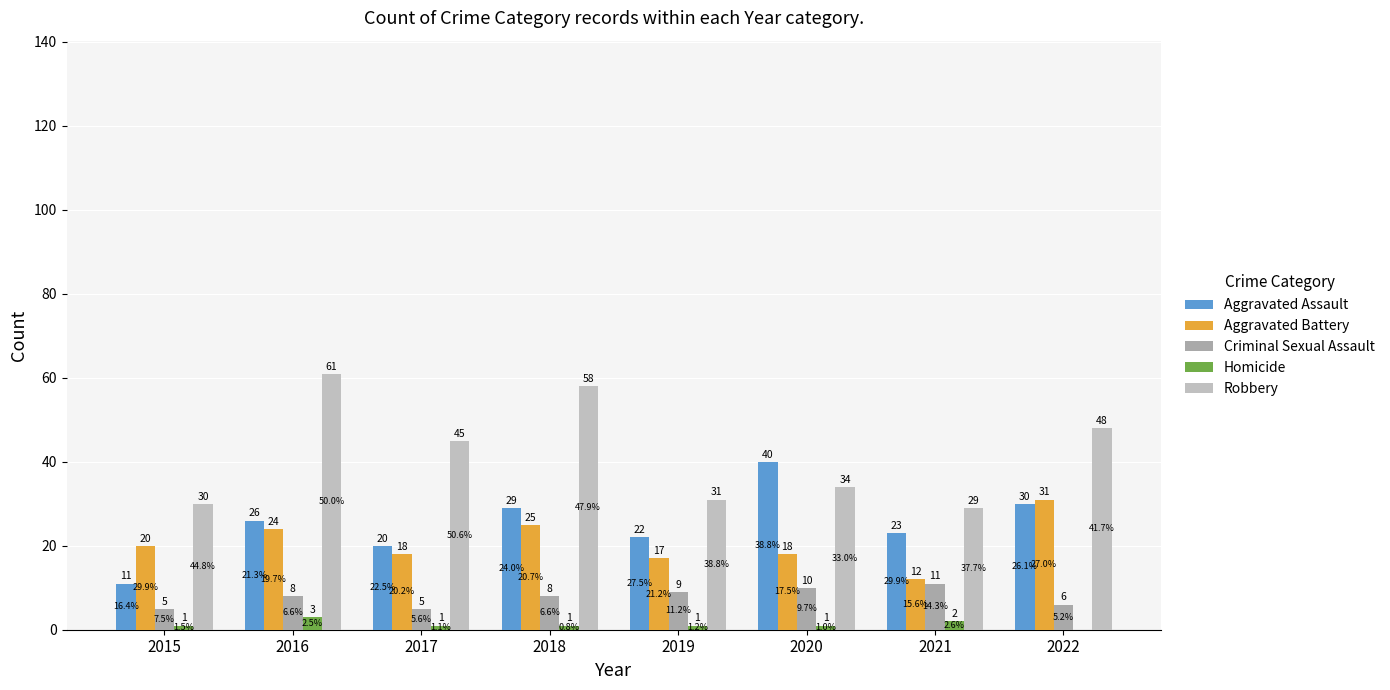

Reading right to left, extract all data points from this chart.

Aggravated Assault: 30	23	40	22	29	20	26	11
Aggravated Battery: 31	12	18	17	25	18	24	20
Criminal Sexual Assault: 6	11	10	9	8	5	8	5
Homicide: 0	2	1	1	1	1	3	1
Robbery: 48	29	34	31	58	45	61	30